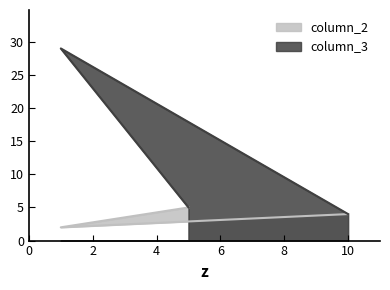

Which series has the widest spread of values?

column_3